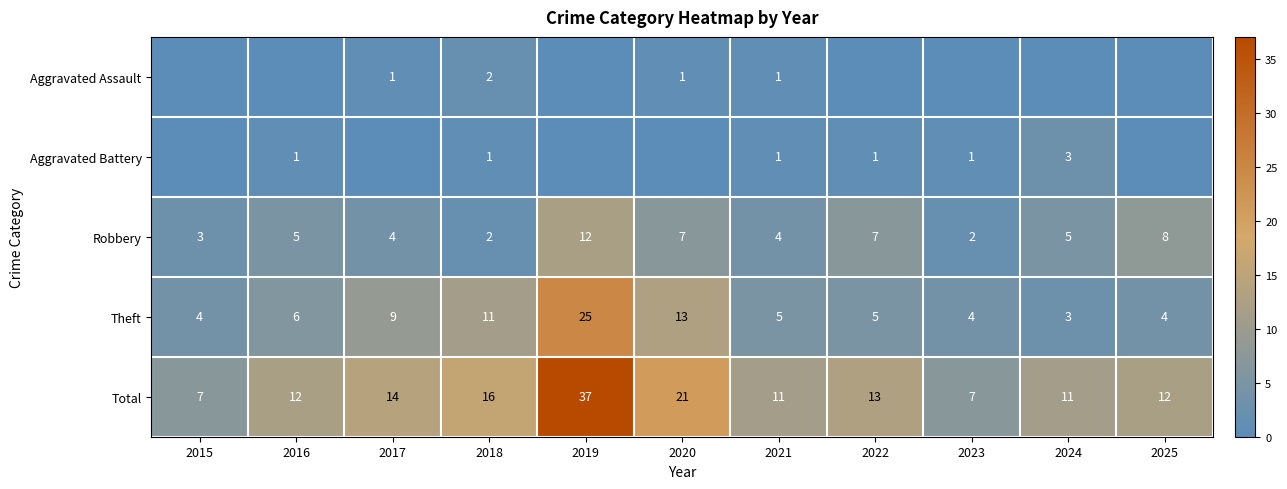

Which series changed the most between 2018 and 2021?

Theft